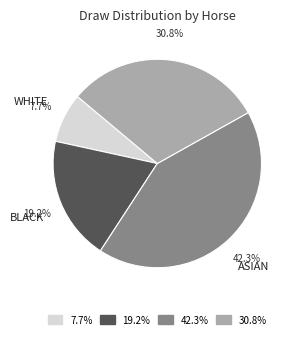

Is there any slice that represents more than half of the pie?

No